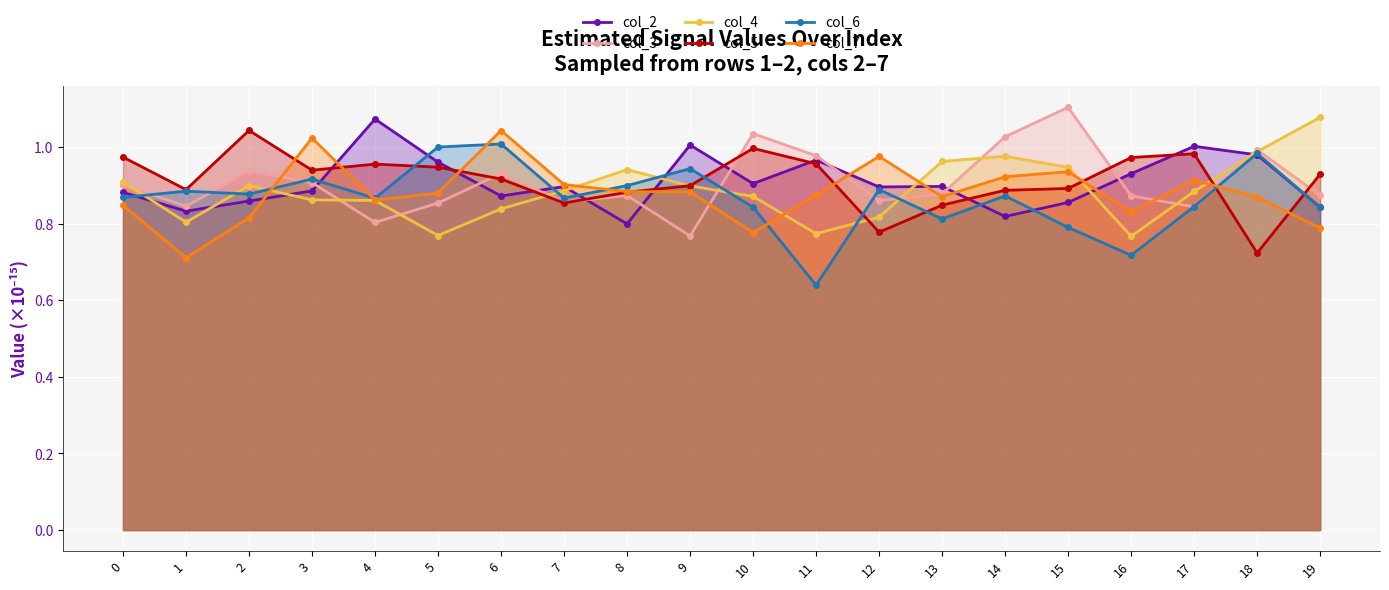

Which category has the lowest value in the col_6 series?

11